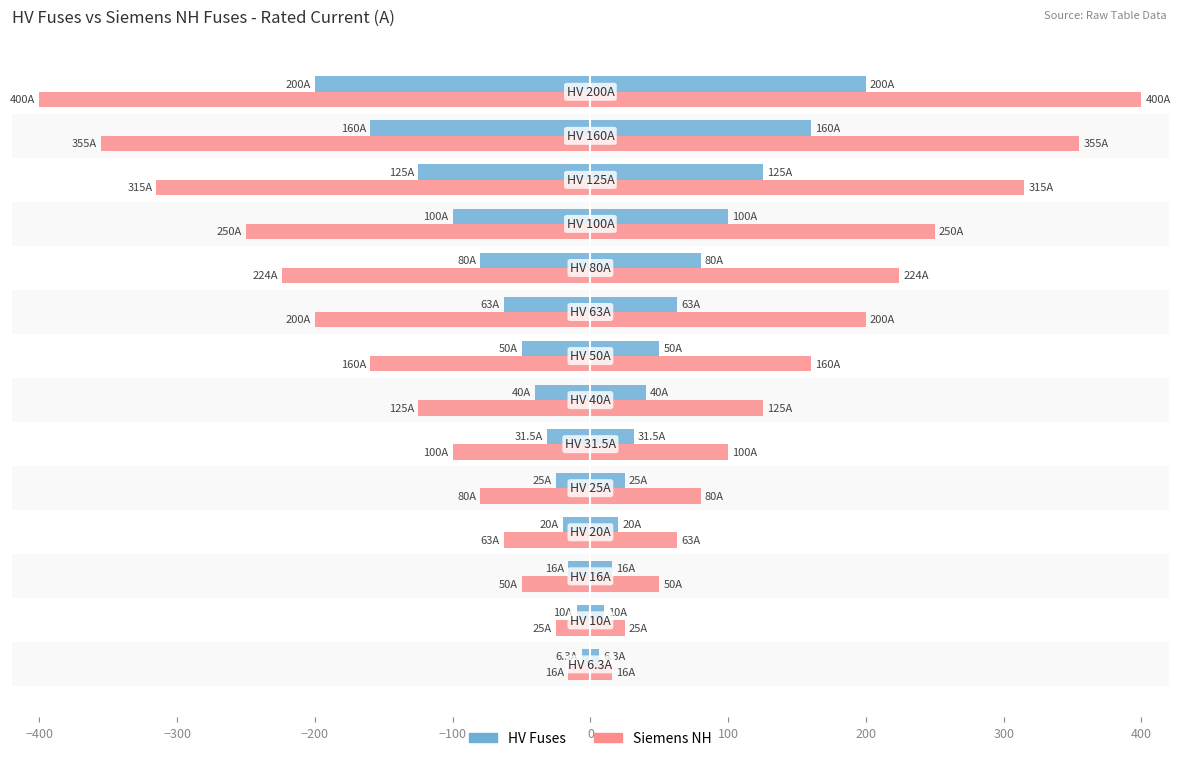

Rank the series at 0 from highest to lowest value.

Siemens NH, HV Fuses